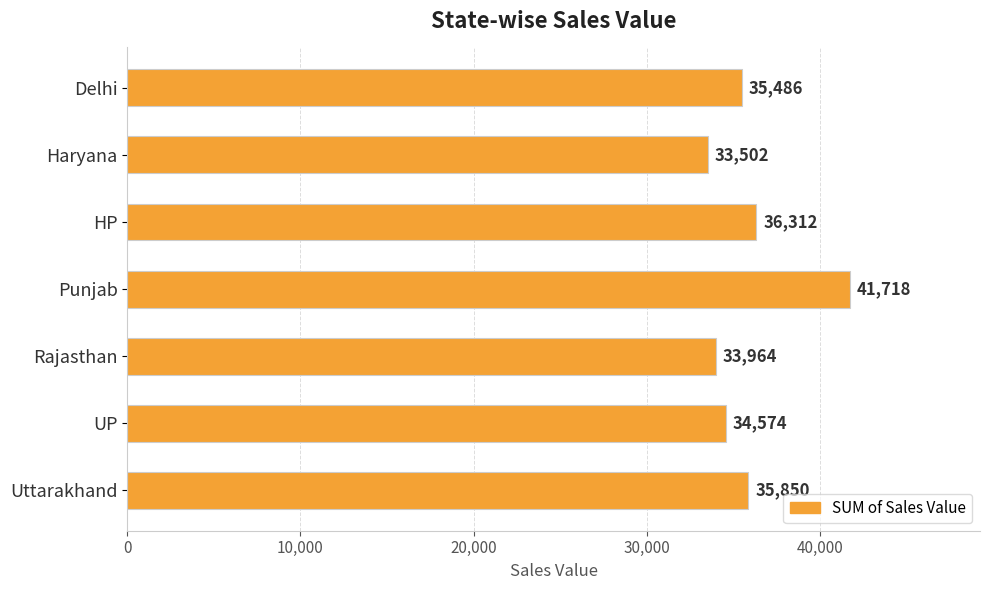

What is the average value?

35915